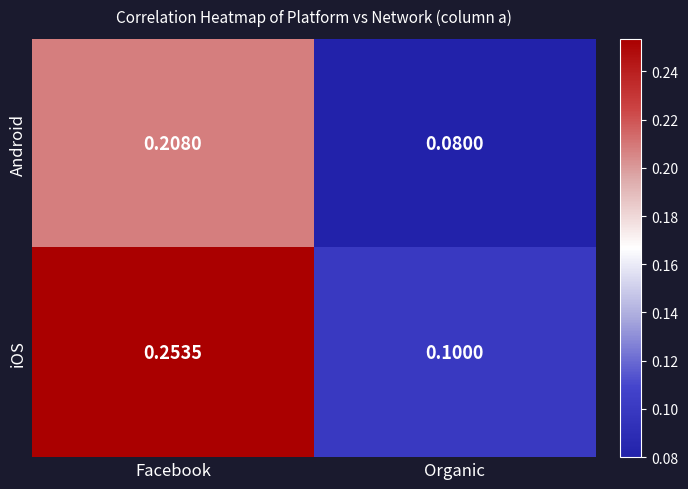

At which category does the chart reach its minimum across all series?

Organic